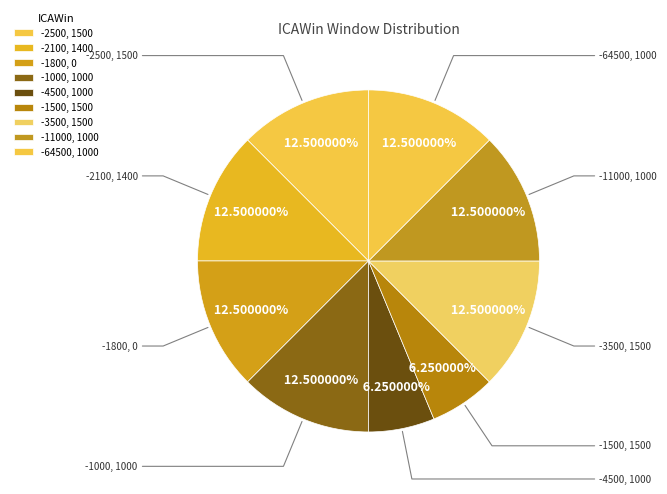

How many slices are in this pie chart?

9